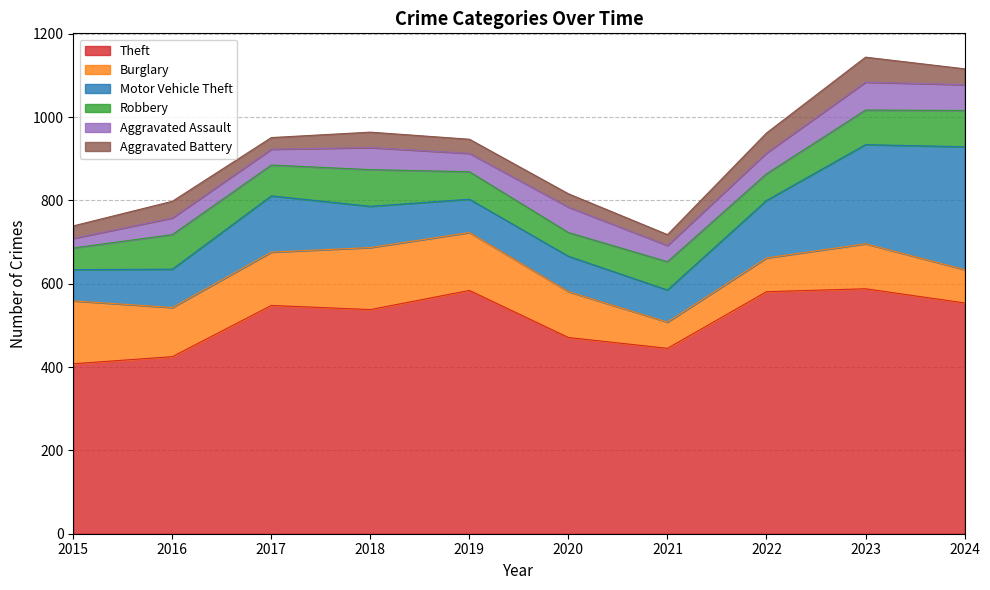

Which category has the highest value in the Motor Vehicle Theft series?

2024